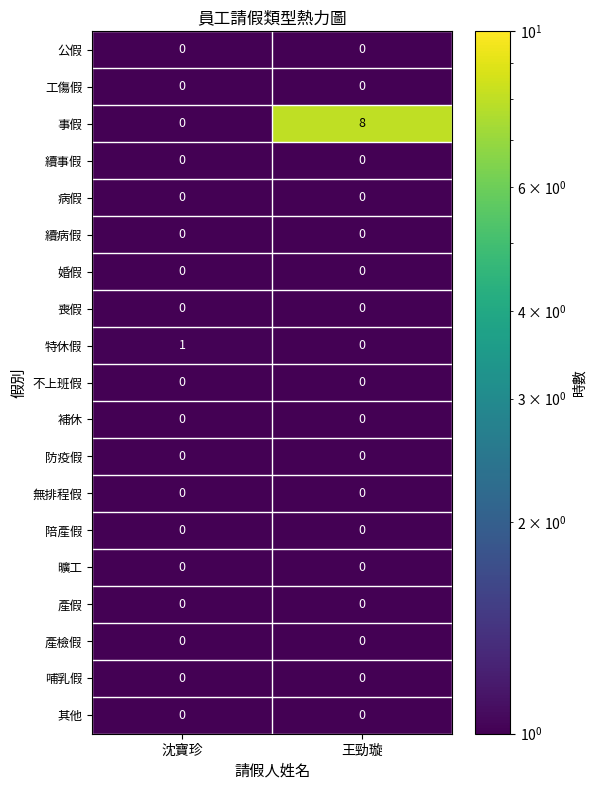

List the labels in order of 事假 value, smallest first.

沈寶珍, 王勁璇